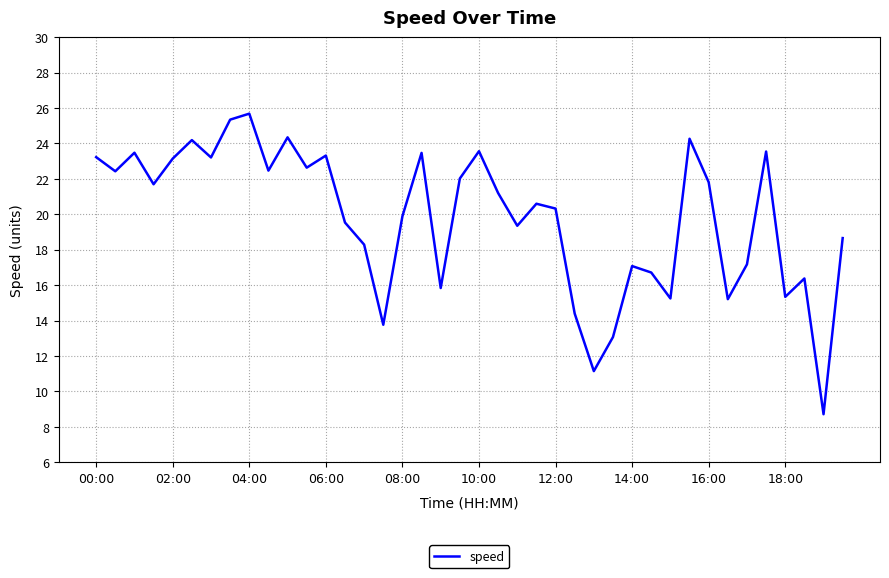

What is the smallest value displayed?

8.7